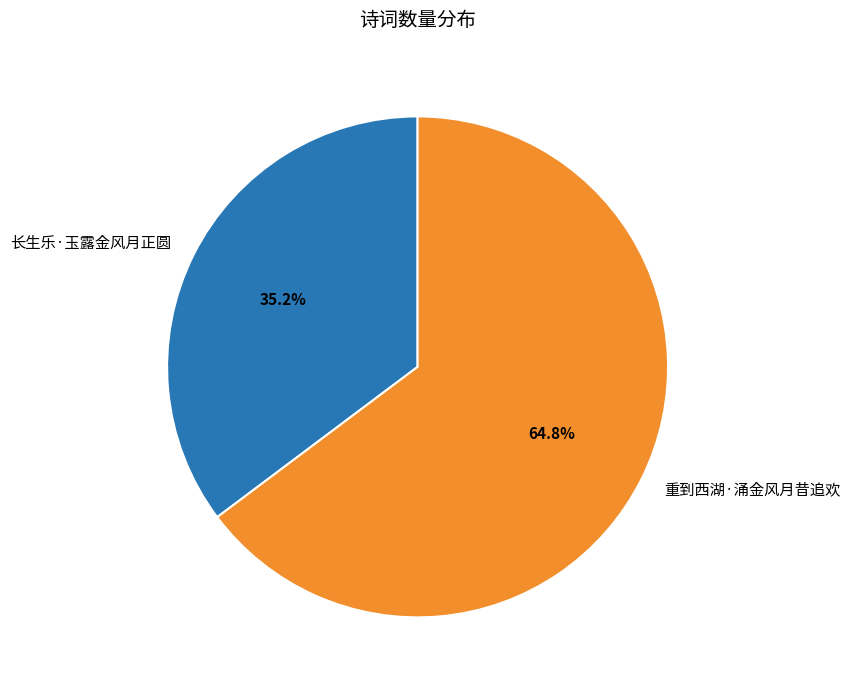

Does any single category account for the majority?

Yes